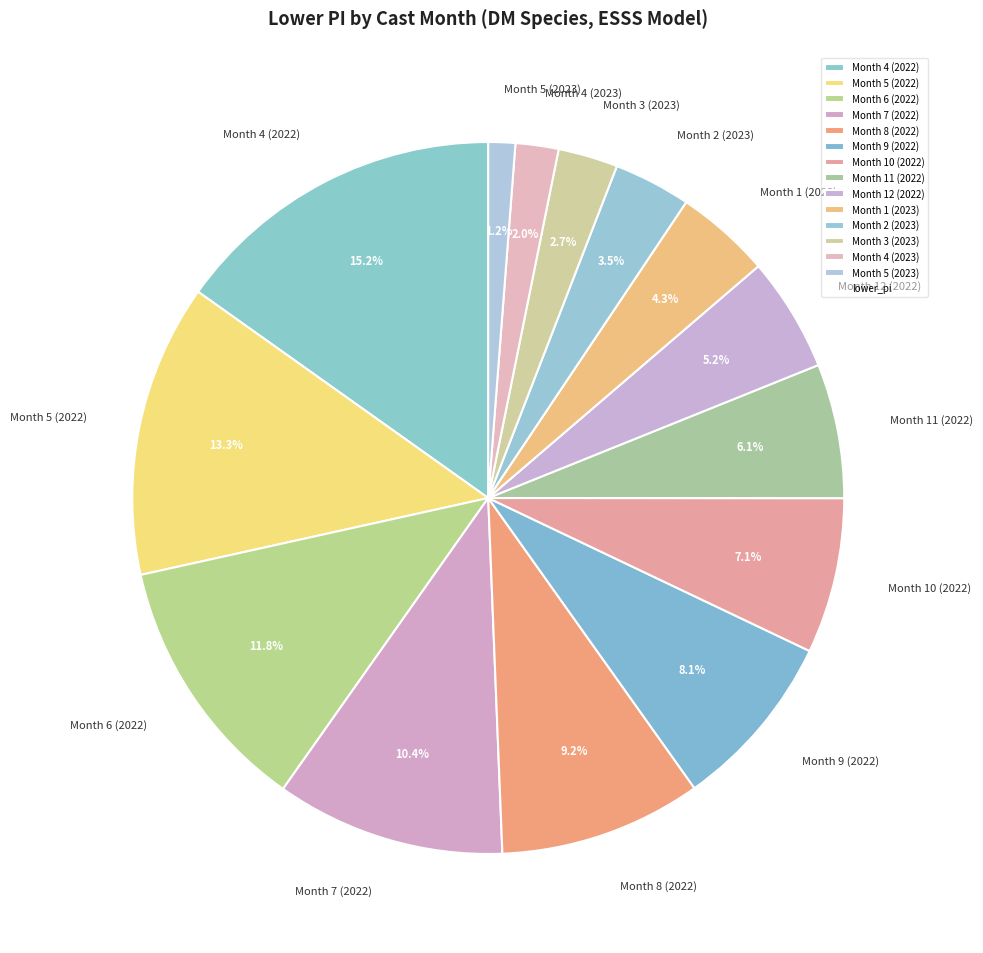

What is the ratio of the value at Month 4 (2022) to the value at Month 5 (2022)?

1.1